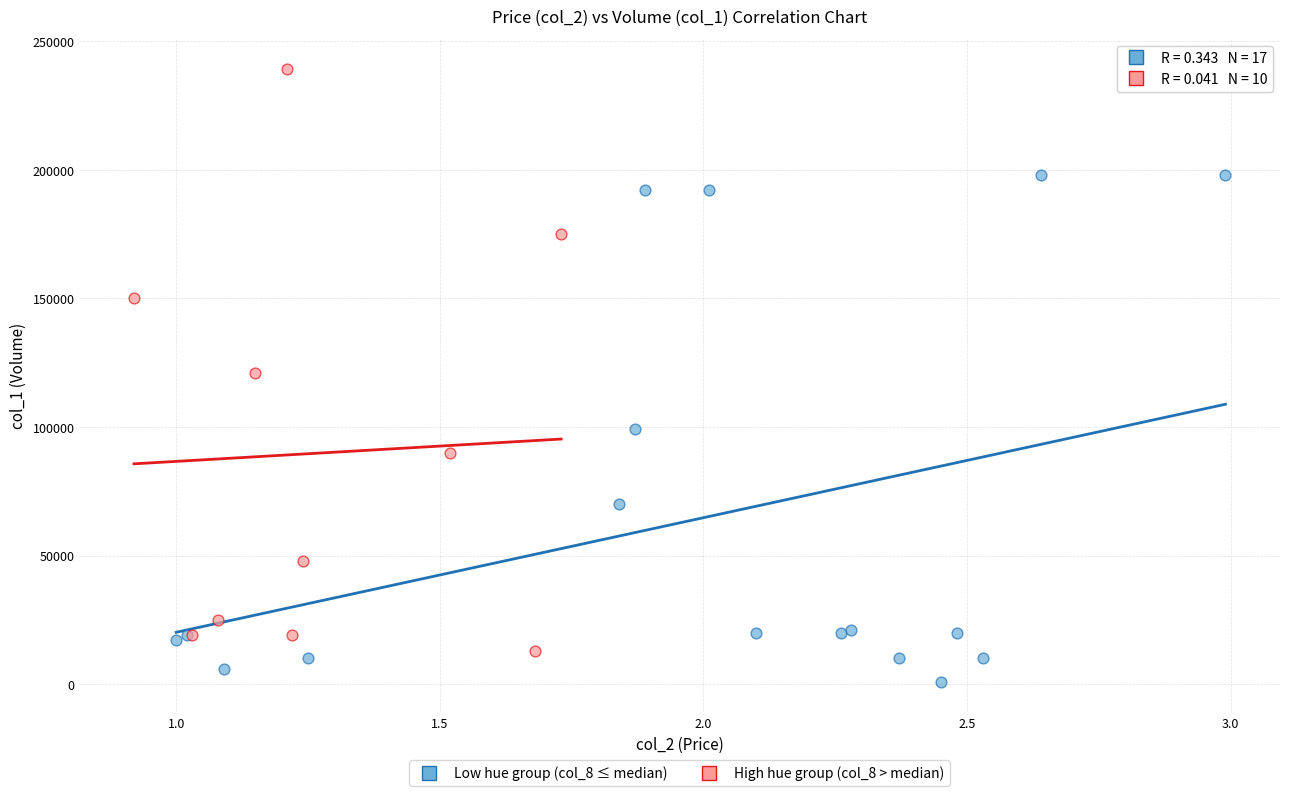

Which series contains the lowest Y value?

Low hue group (col_8 ≤ median)